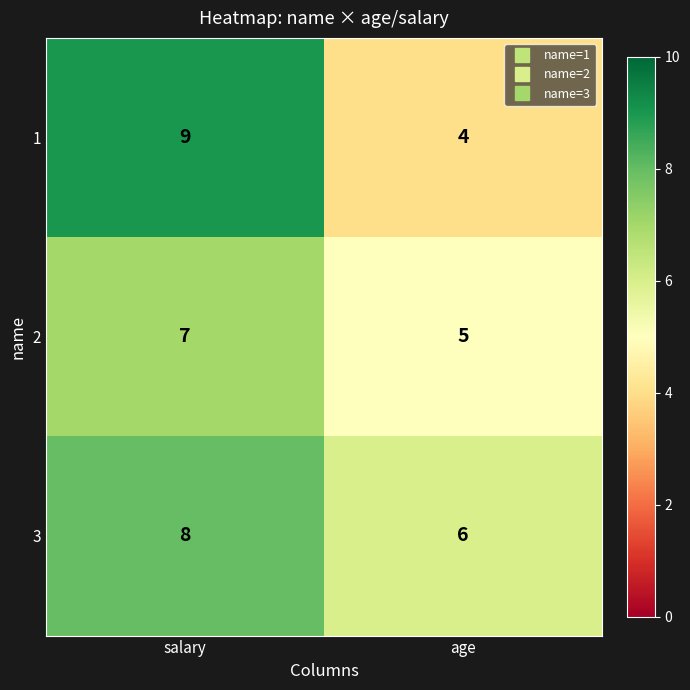

Where is 1 nearest to the value 6?

age